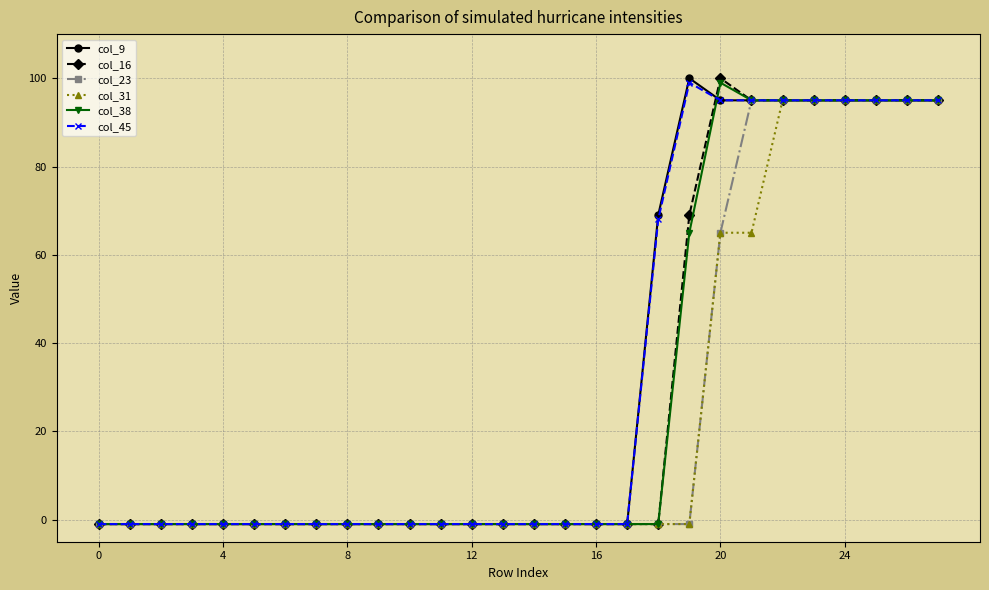

Does the chart display data point markers on the line(s)?

Yes